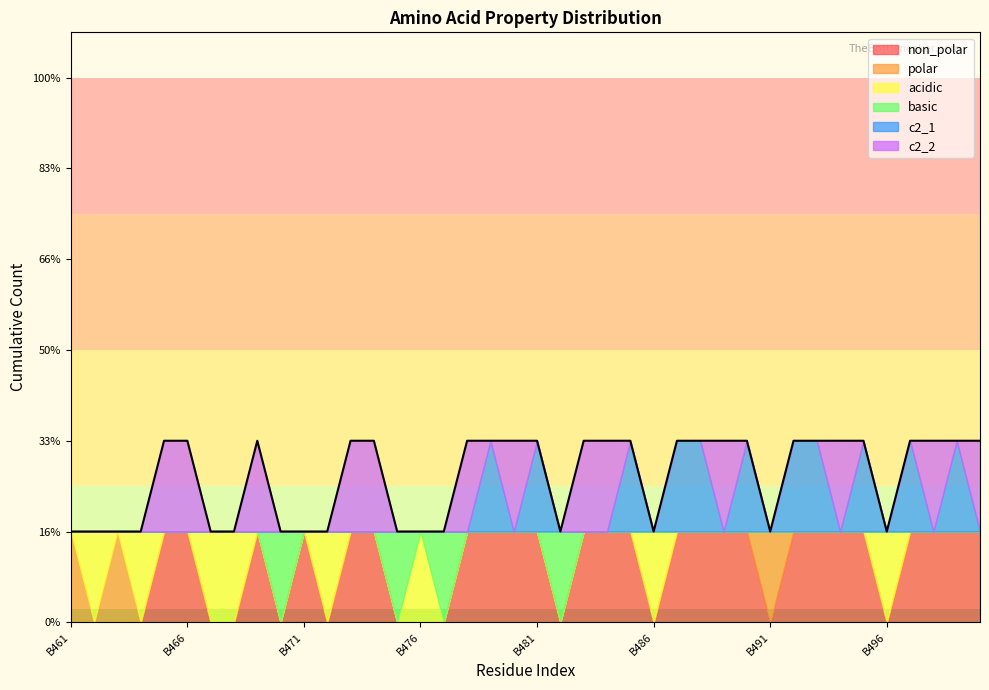

What is the difference between the highest and lowest values at B482?

1